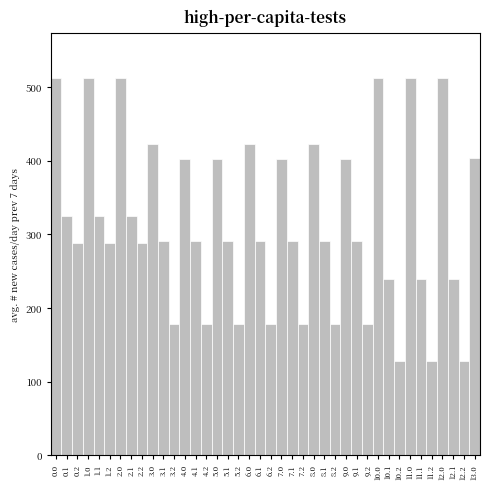

What is the minimum value shown in the chart?

127.5